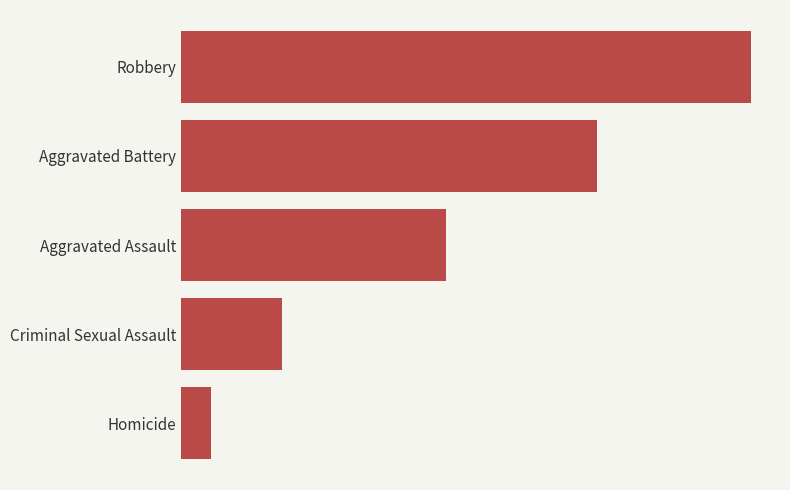

Count the number of categories in the chart.

5